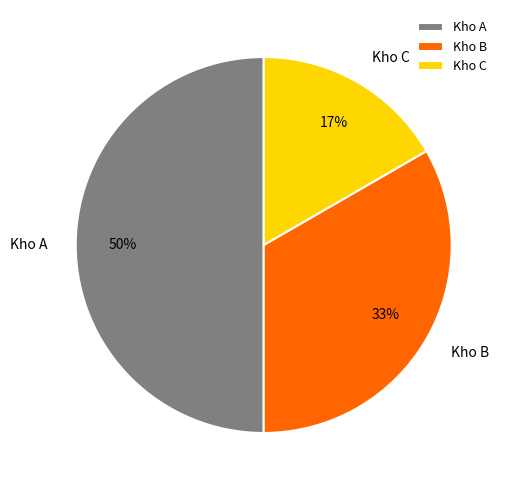

To the nearest percent, what is the difference between the largest and smallest slice percentages?

33%